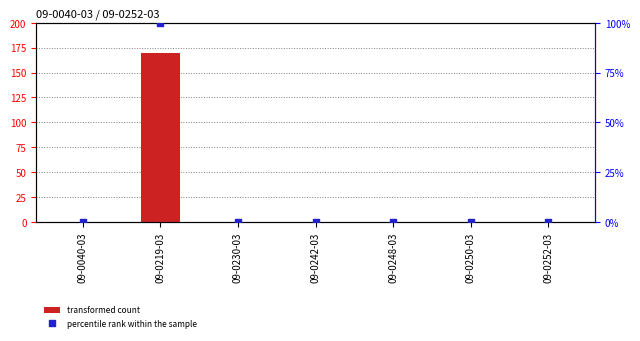

Is the value of transformed count at 09-0219-03 greater than the value of percentile rank within the sample at 09-0242-03?

Yes